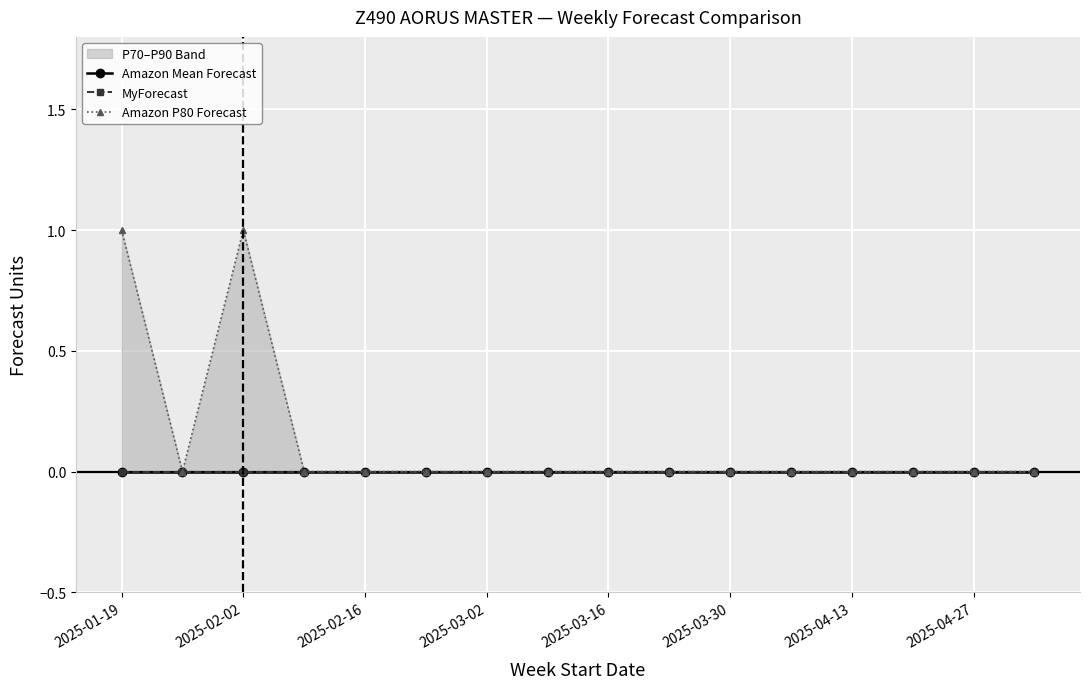

True or false: Amazon Mean Forecast and Amazon P80 Forecast intersect in this chart.

False